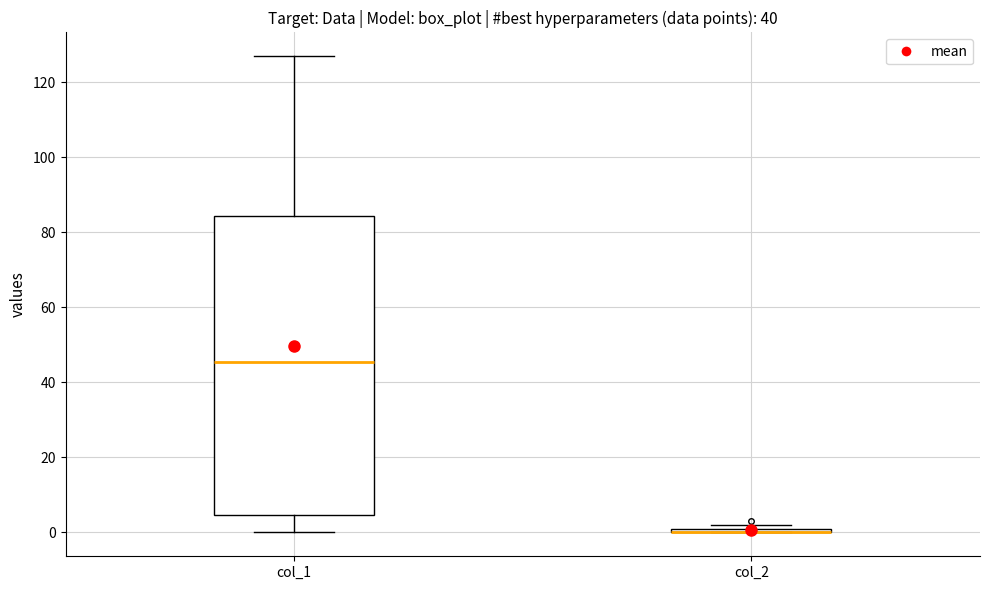

Comparing the boxes themselves (not the whiskers), which one is the tallest?

col_1